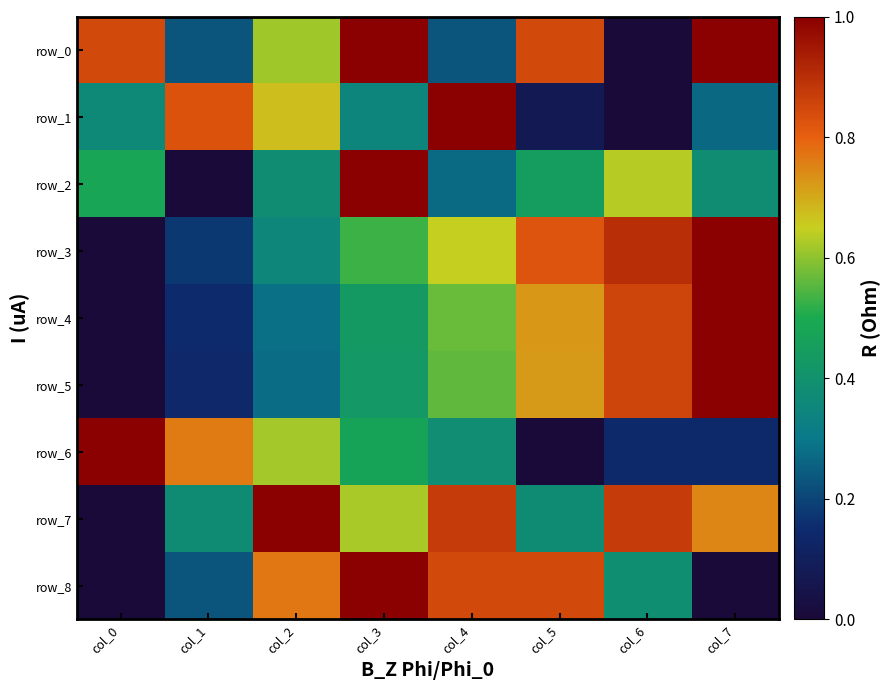

Which series has the largest total across all categories?

row_7